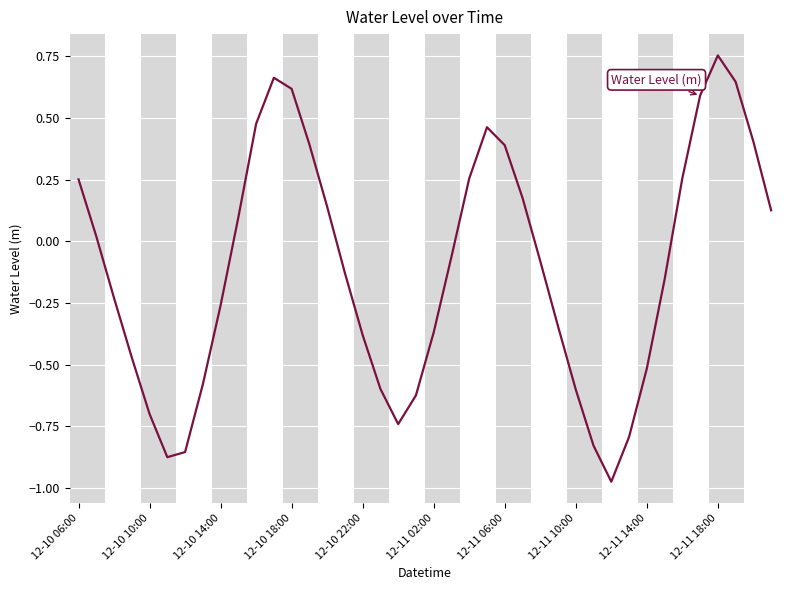

How many lines are shown in the chart?

1